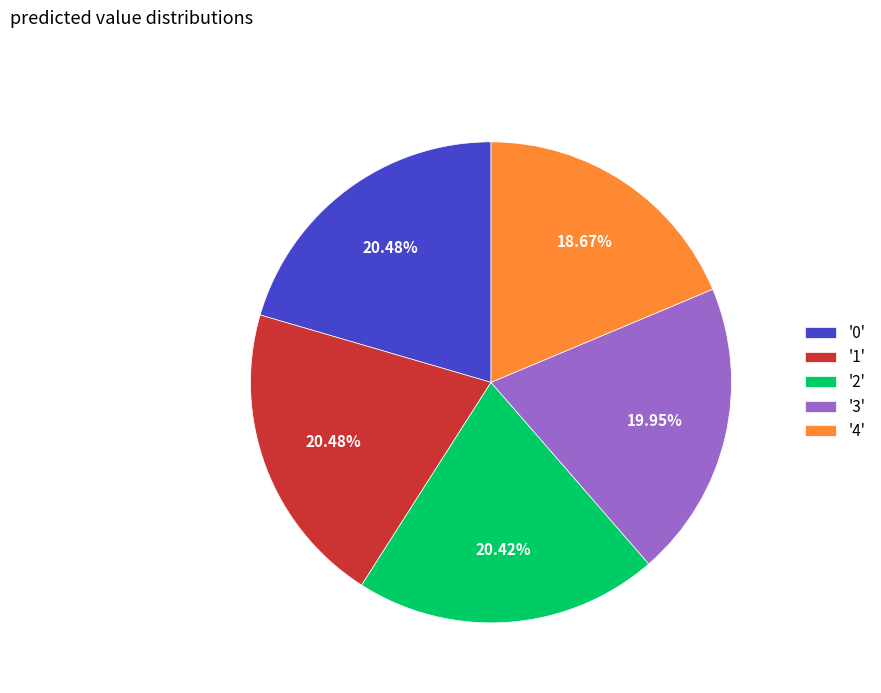

Is there any slice that represents more than half of the pie?

No